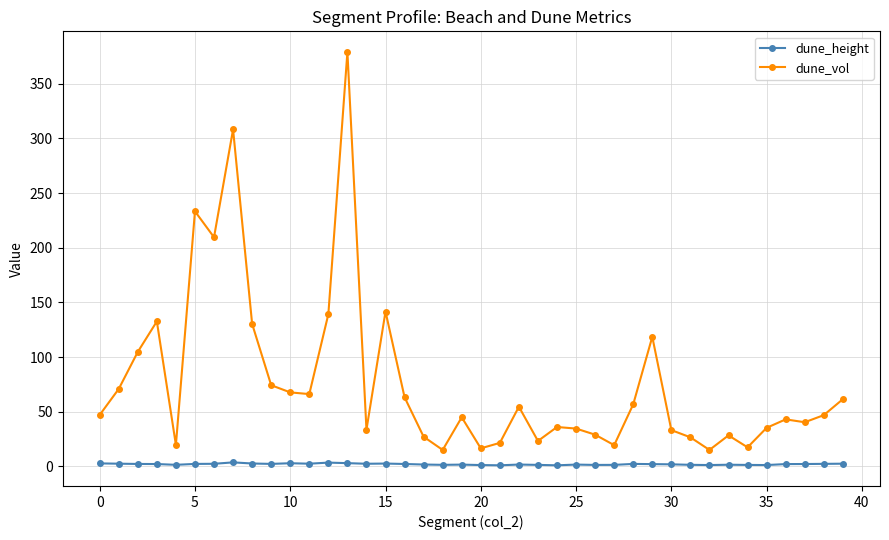

Which series has the largest total across all categories?

dune_vol